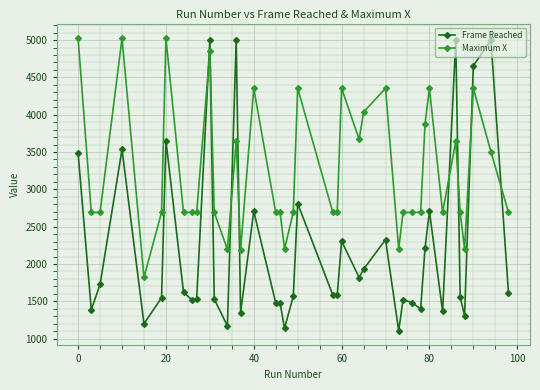

What is the average value of the Frame Reached series?

2222